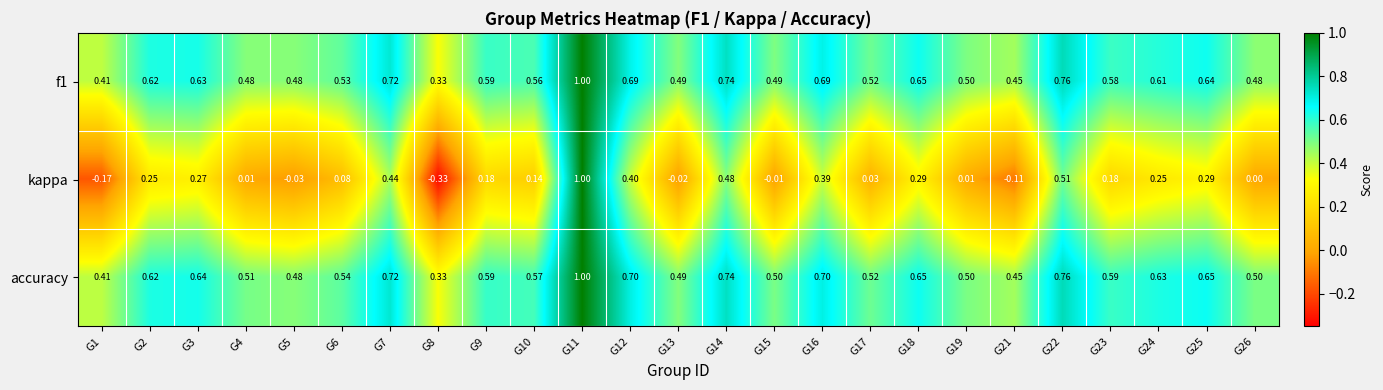

Which series has the largest total across all categories?

accuracy